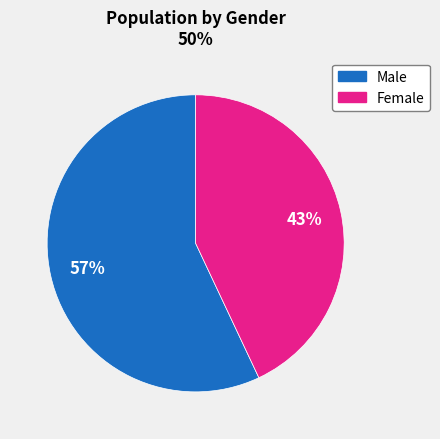

Does Male represent more than half of the total?

Yes